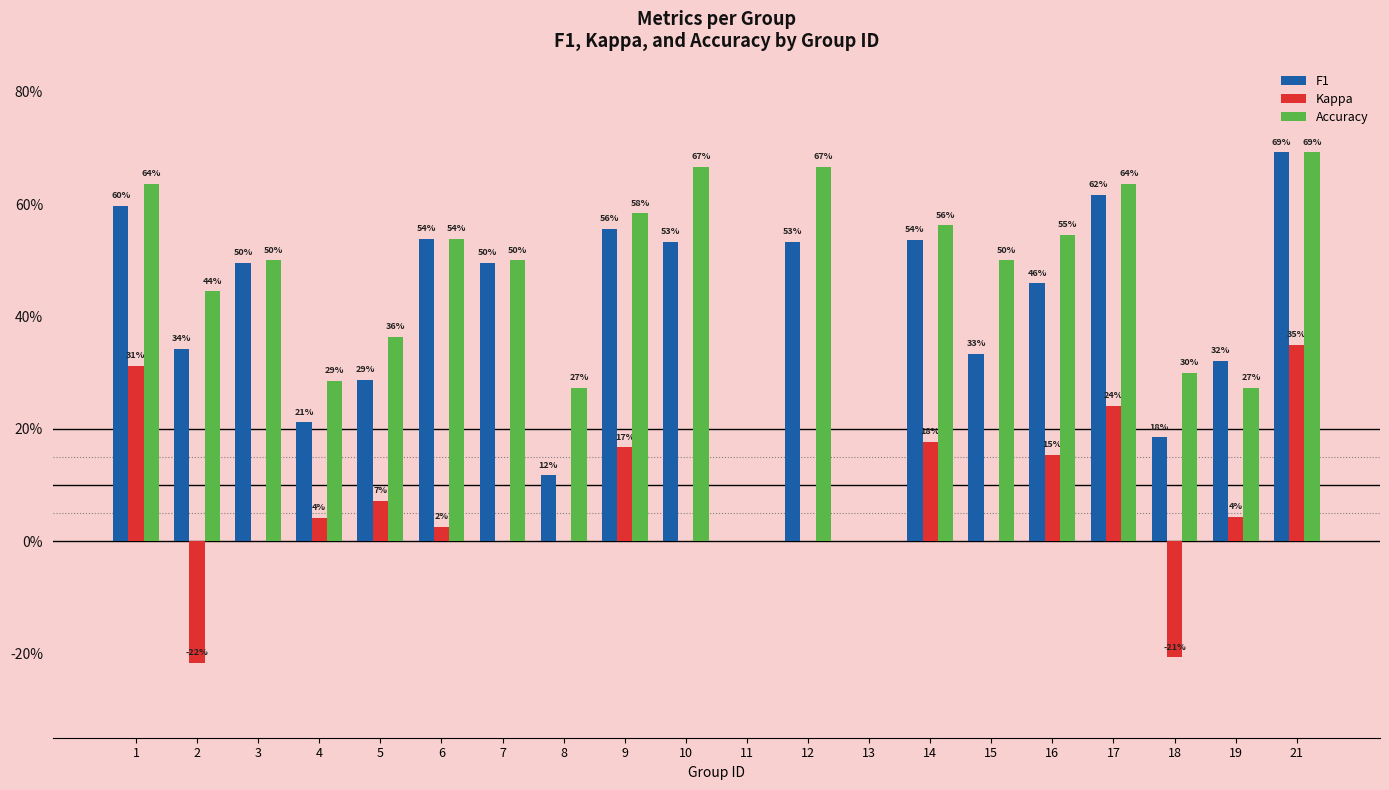

What is the difference between the highest and lowest values at 6?

0.5